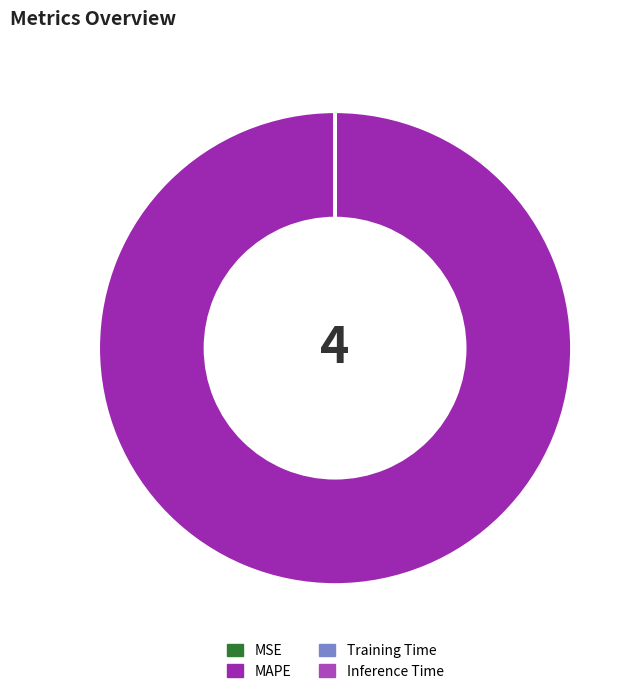

Rank the categories by value from highest to lowest.

MAPE, MSE, Training Time, Inference Time